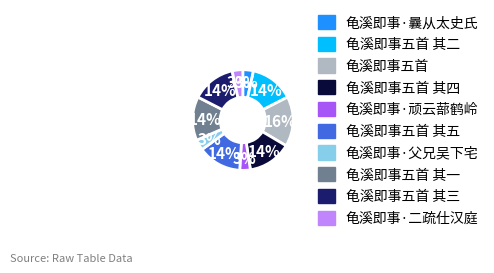

Does 龟溪即事·曩从太史氏 account for over 50% of the chart?

No